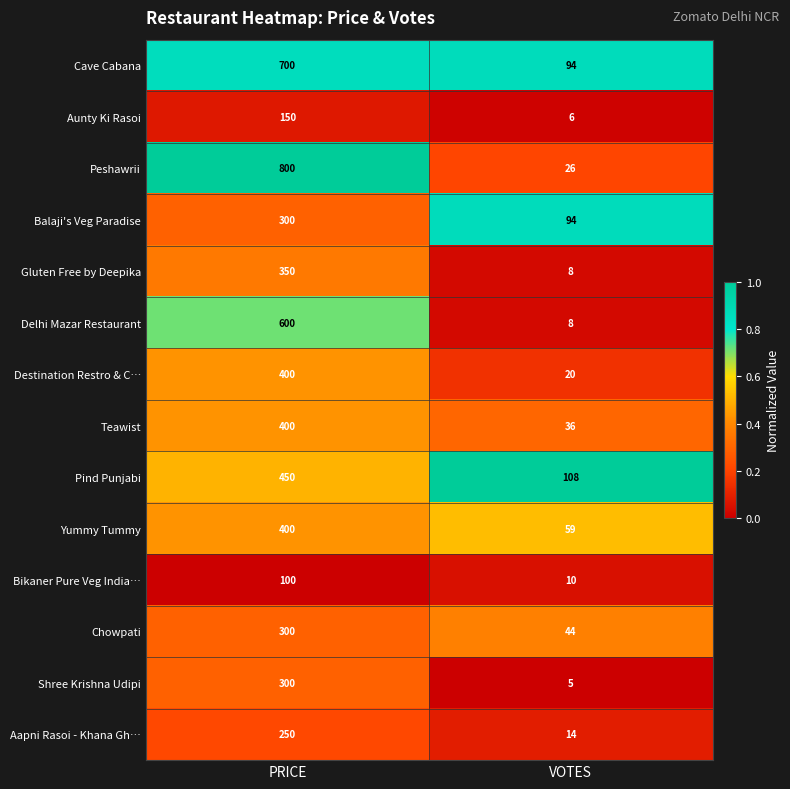

What is the greatest value displayed?

800